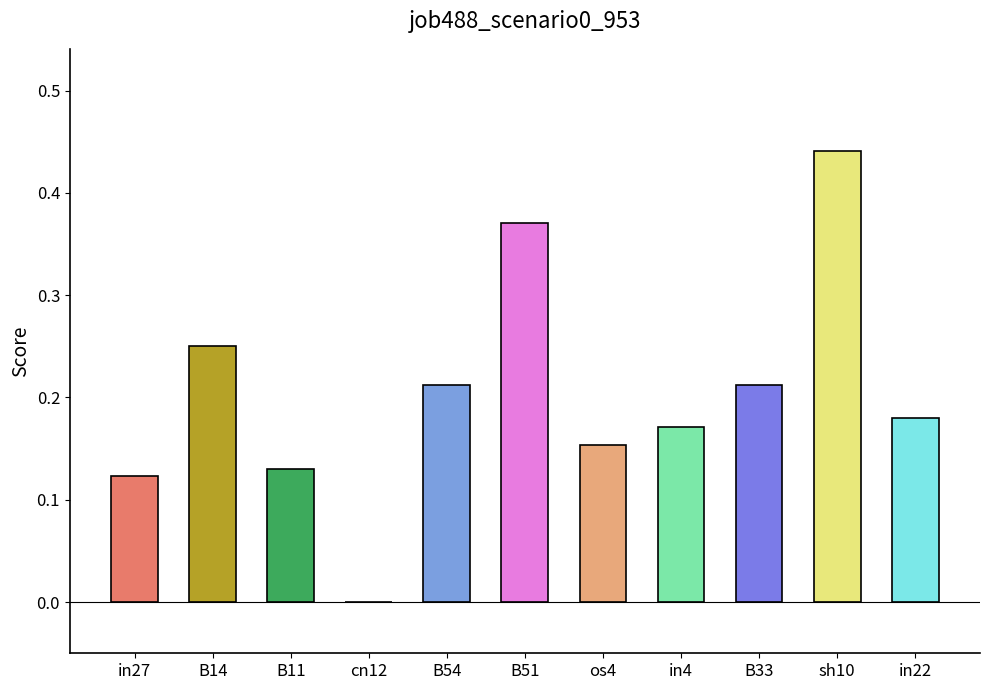

What is the sum of all values?

2.2